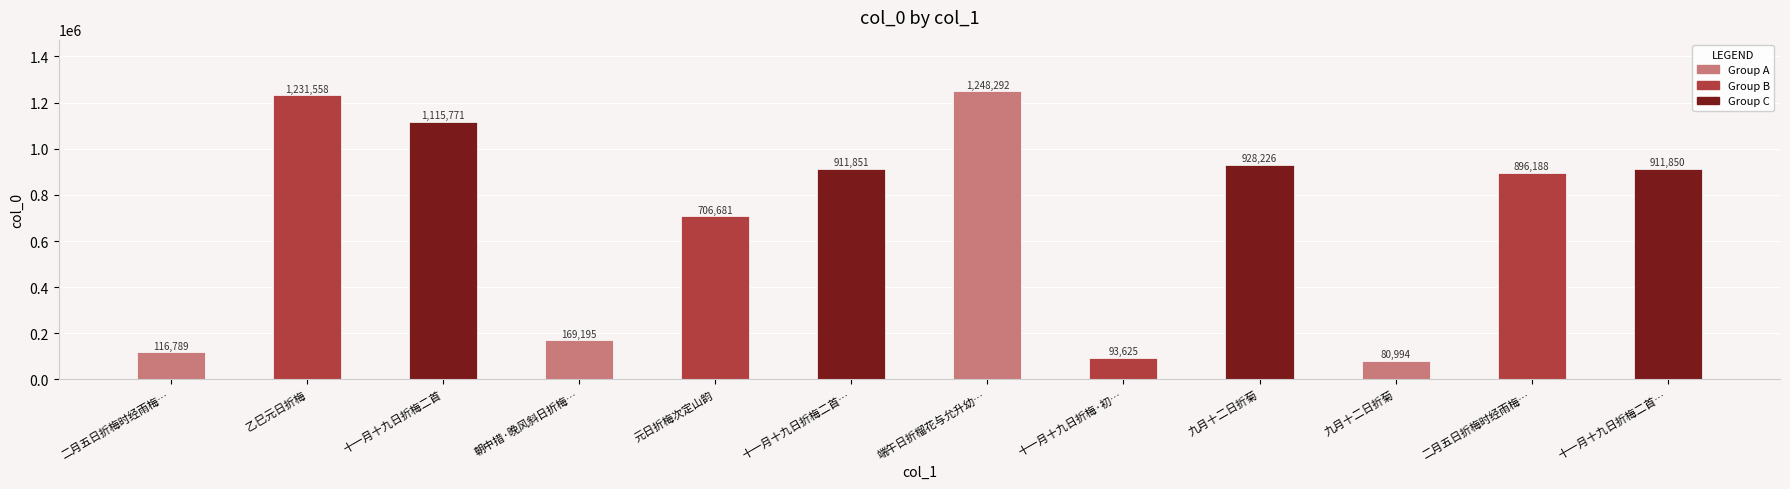

At which label is the value closest to 664643?

元日折梅次定山韵